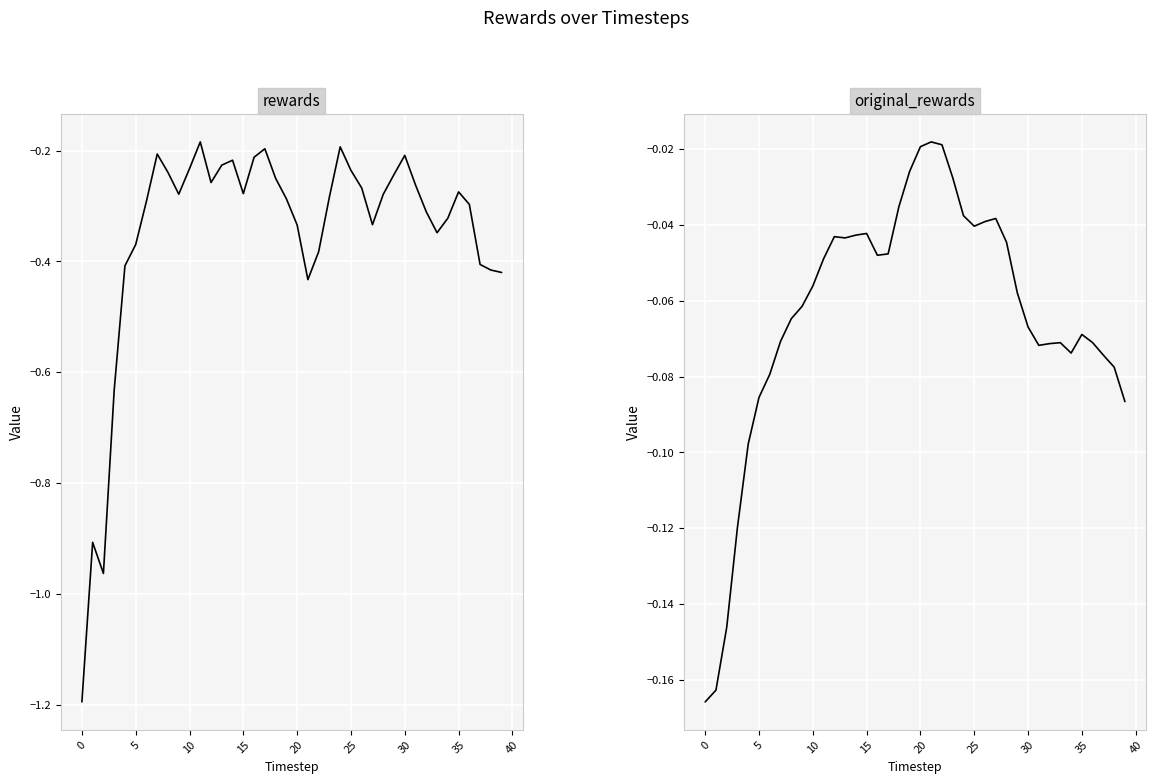

How many lines are shown in the chart?

2